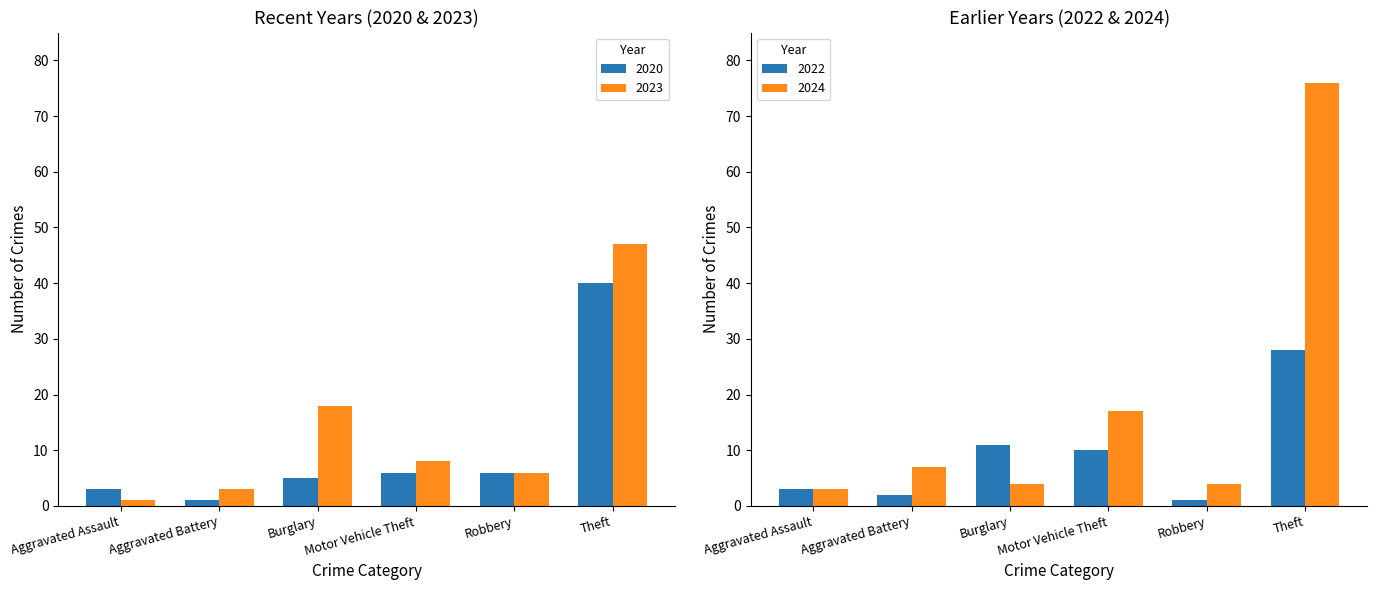

Reading right to left, list all the values displayed in this chart.

2020: 40	6	6	5	1	3
2023: 47	6	8	18	3	1
2022: 28	1	10	11	2	3
2024: 76	4	17	4	7	3